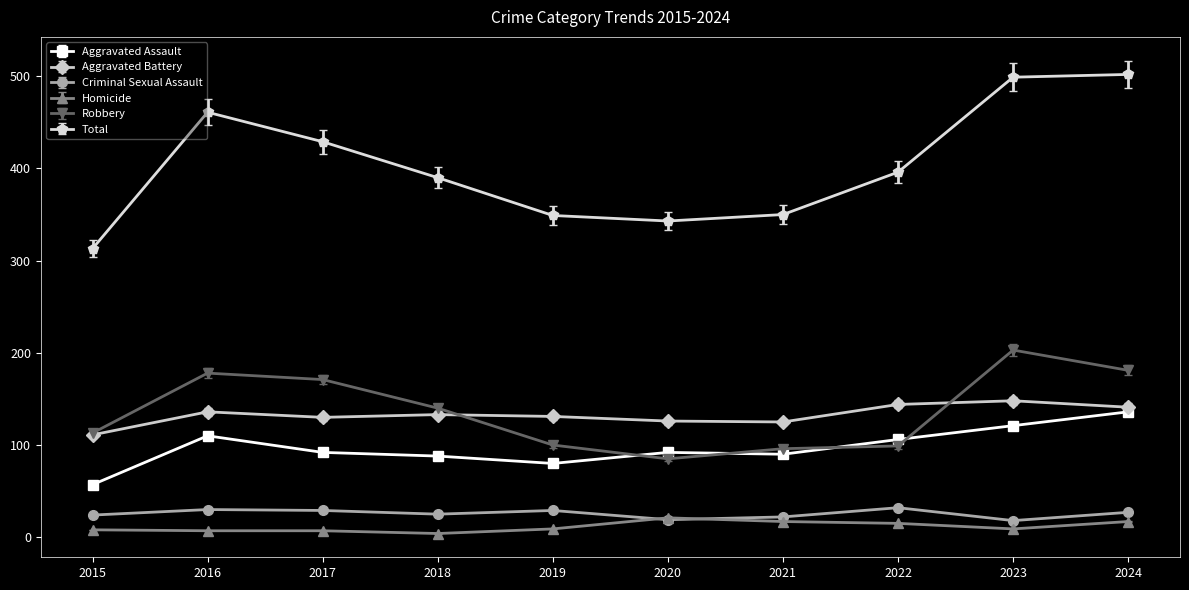

How many series are shown in this chart?

6